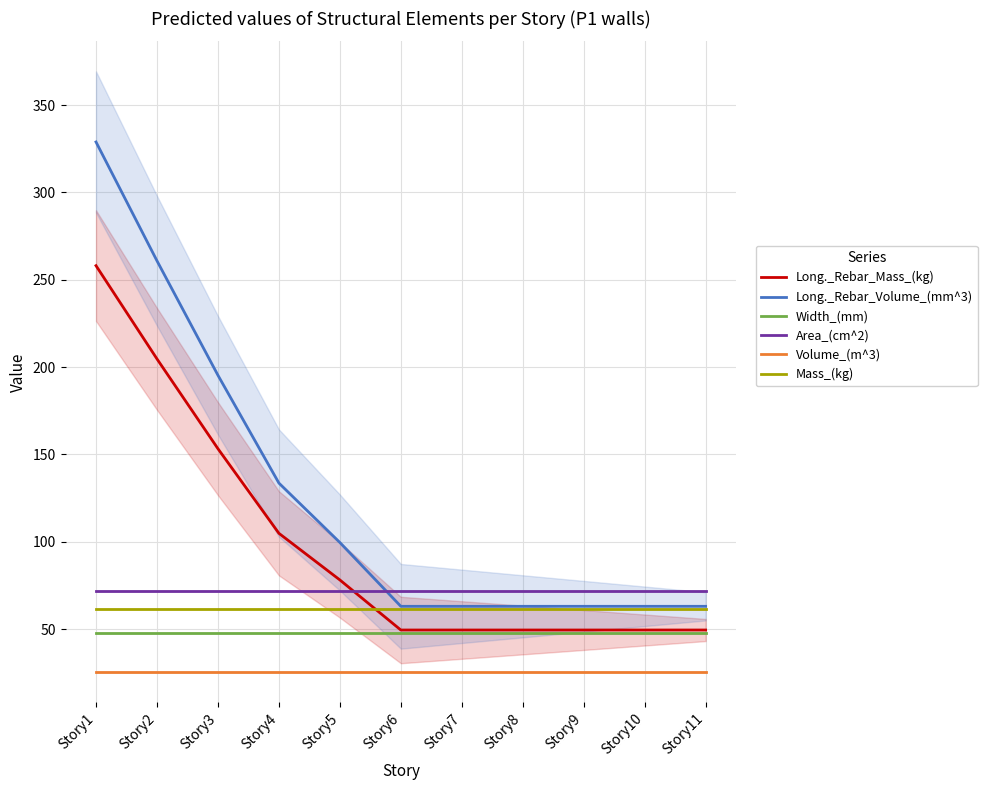

How many lines are shown in the chart?

6